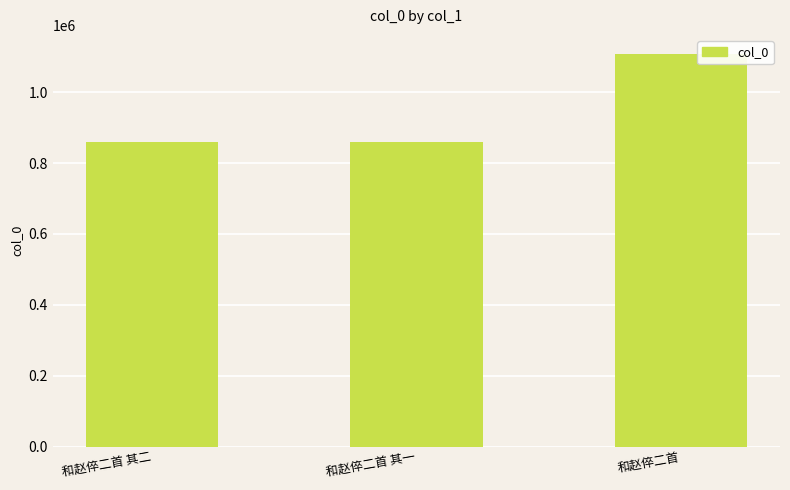

What is the sum of the values at 和赵倅二首 其一 and 和赵倅二首?

1966222